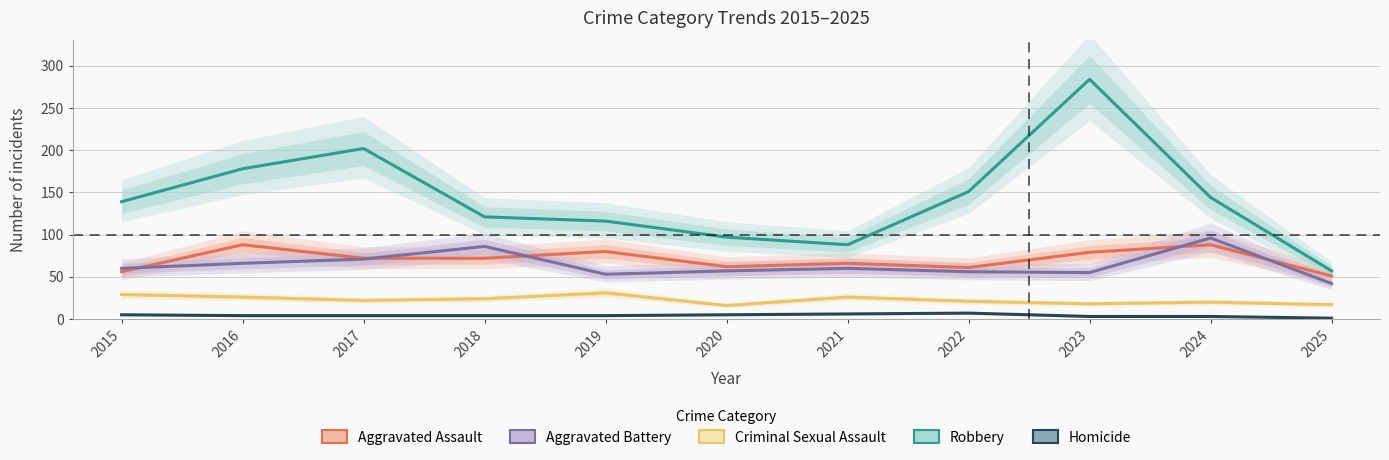

Reading left to right, extract all data points from this chart.

Aggravated Assault: 2015=56	2016=88	2017=72	2018=72	2019=80	2020=62	2021=66	2022=61	2023=79	2024=88	2025=51
Aggravated Battery: 2015=60	2016=66	2017=71	2018=86	2019=53	2020=57	2021=60	2022=56	2023=55	2024=96	2025=42
Criminal Sexual Assault: 2015=29	2016=26	2017=22	2018=24	2019=31	2020=16	2021=26	2022=21	2023=18	2024=20	2025=17
Robbery: 2015=139	2016=178	2017=202	2018=121	2019=116	2020=97	2021=88	2022=151	2023=284	2024=144	2025=57
Homicide: 2015=5	2016=4	2017=4	2018=4	2019=4	2020=5	2021=6	2022=7	2023=3	2024=3	2025=1